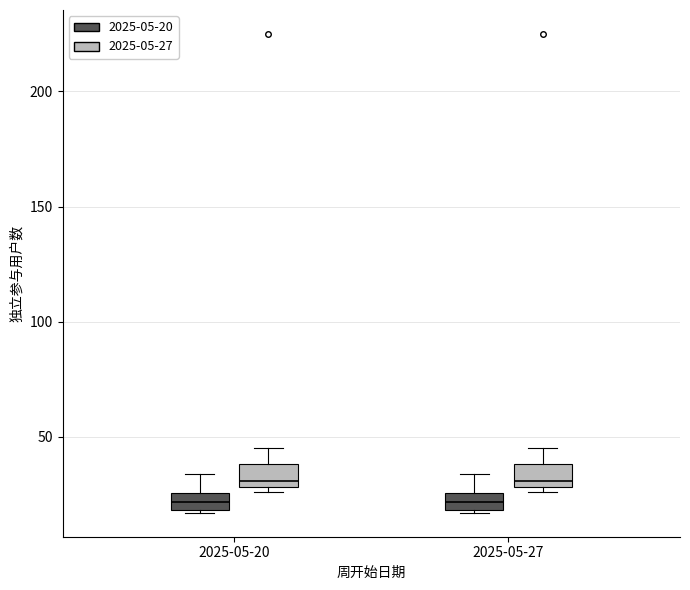

Reading left to right, read every box against the y-axis: the position of its median line, the range the box covers, and the ends of its whiskers. The values are not printed on the chart, so give them approximately, as read against the axis.

2025-05-20 (2025-05-20): median 20 (inside the box), box 20 to 25, whiskers 15 to 35
2025-05-20 (2025-05-27): median 30 (just above the box's lower edge), box 30 to 40, whiskers 25 to 45
2025-05-27 (2025-05-20): median 20 (inside the box), box 20 to 25, whiskers 15 to 35
2025-05-27 (2025-05-27): median 30 (just above the box's lower edge), box 30 to 40, whiskers 25 to 45